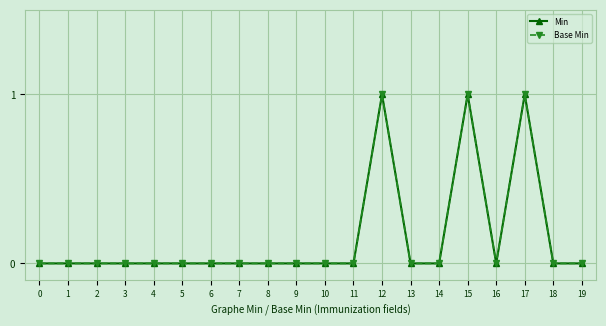

True or false: Base Min has more than 2 interior local peaks.

True